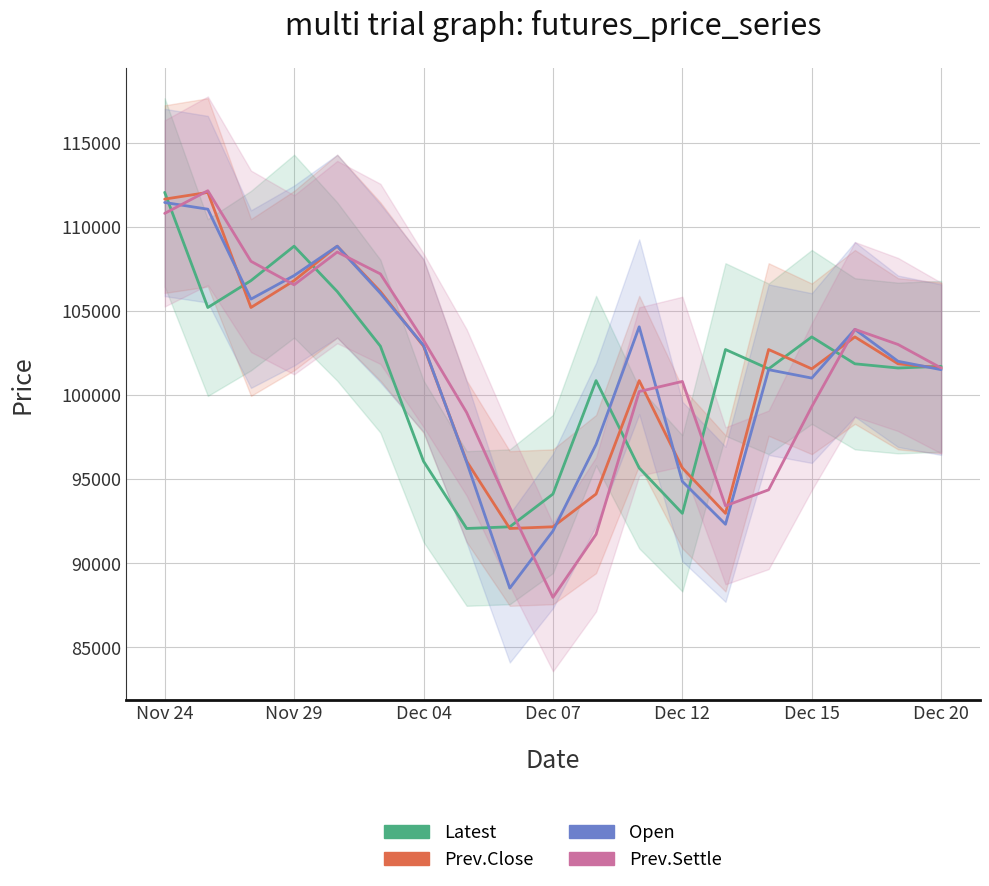

What is the approximate value of Prev.Settle at Dec 15?

99300